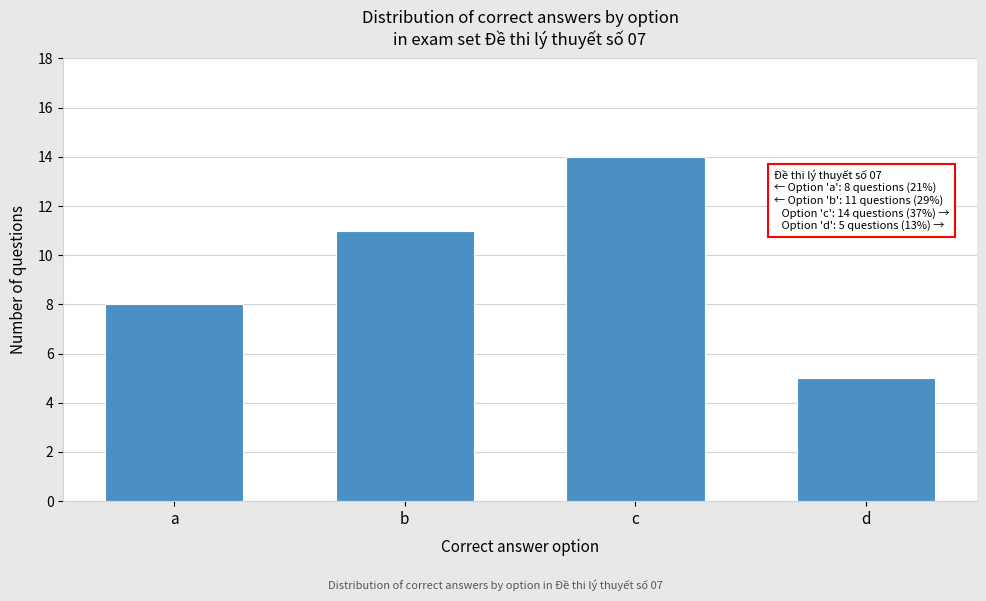

Reading left to right, transcribe all the data shown in this chart.

8	11	14	5